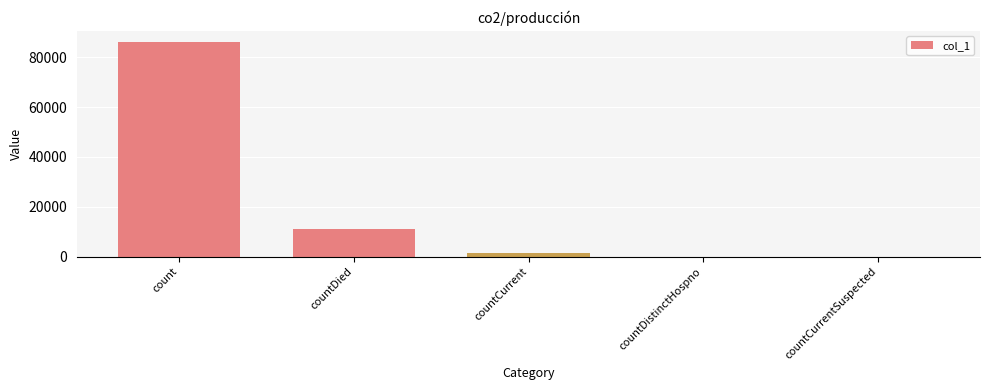

Reading left to right, transcribe all the data shown in this chart.

86223	11111	1333	0	0